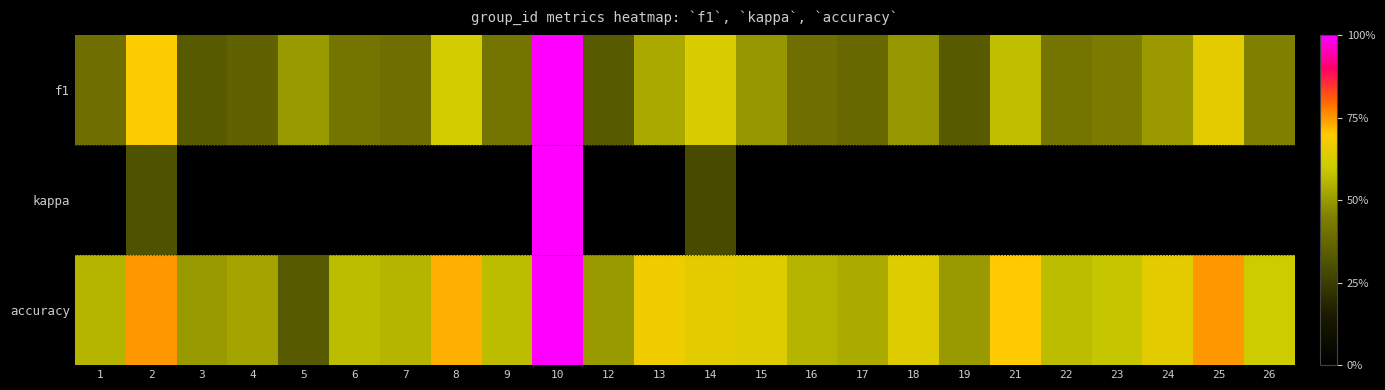

Which has a higher value, 24 or 15?

24